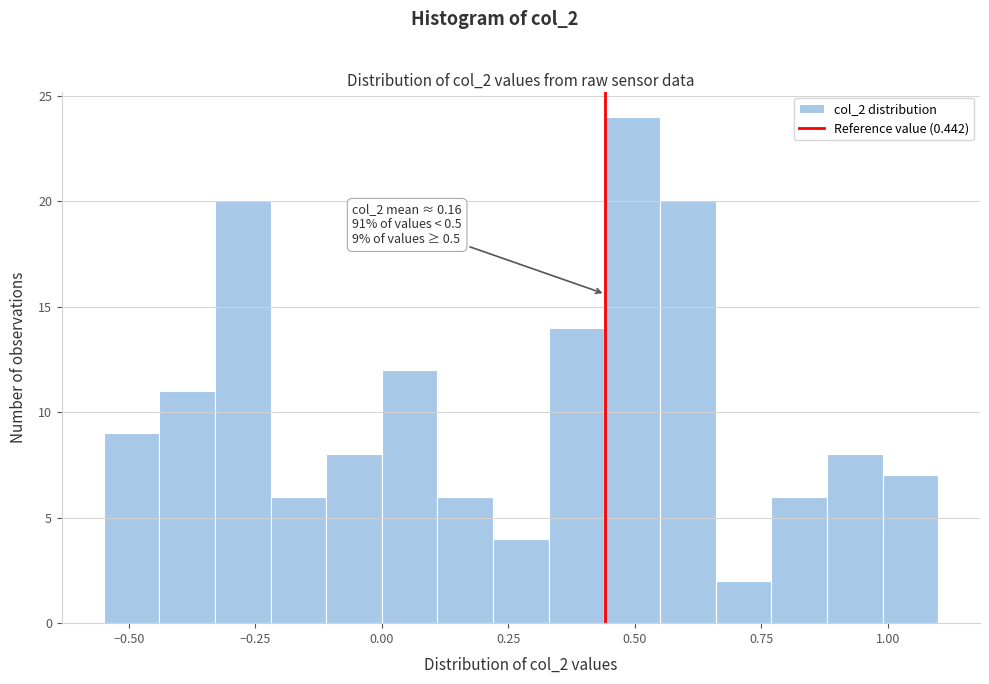

Read against the x-axis, roughly where is the centre of the tallest bar?

0.50